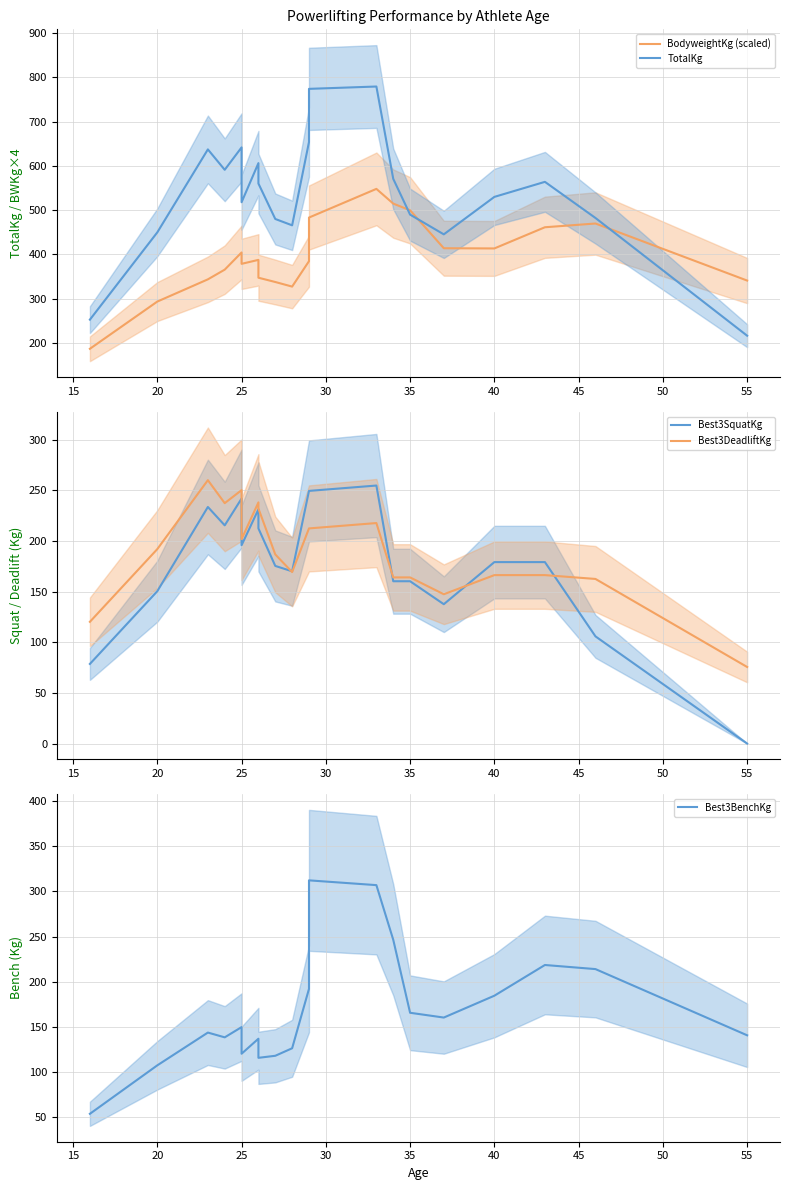

What is the highest value of the Best3BenchKg series?

312.2